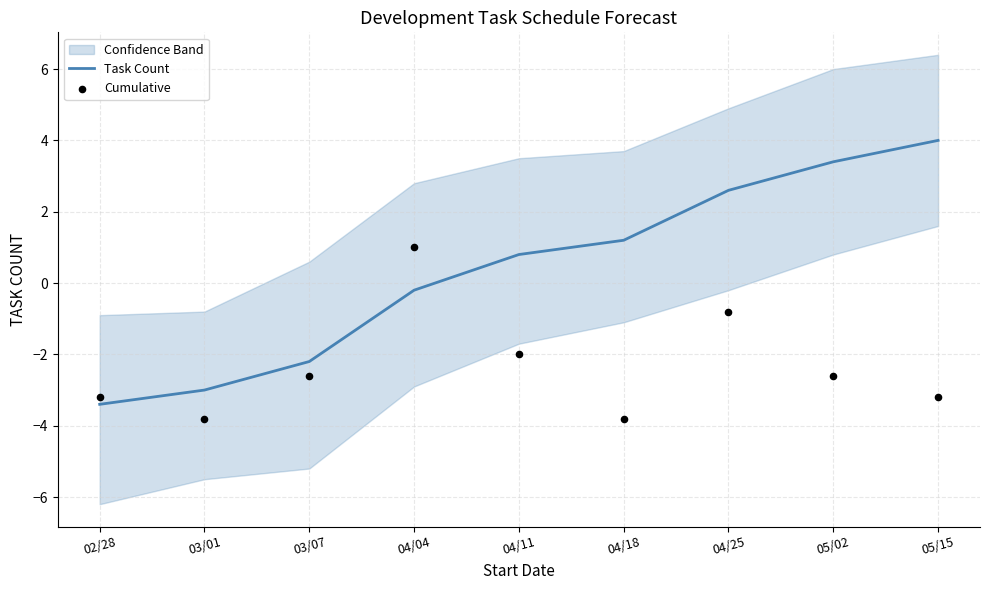

At which category is the sum across all series the highest?

04/25